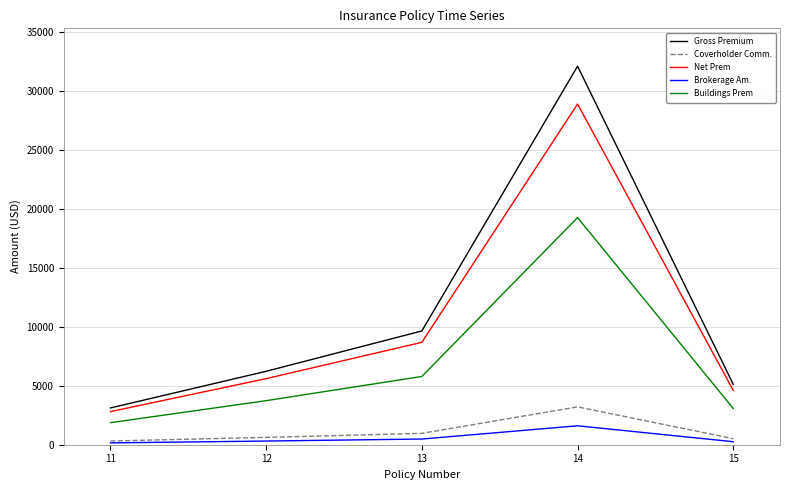

How many lines are shown in the chart?

5